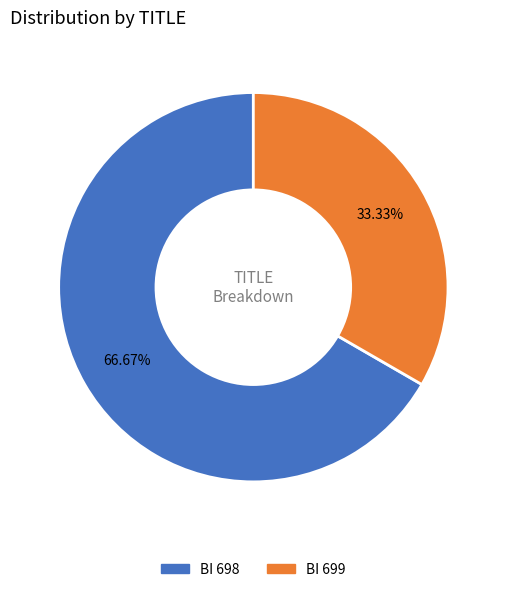

How many slices are in this pie chart?

2